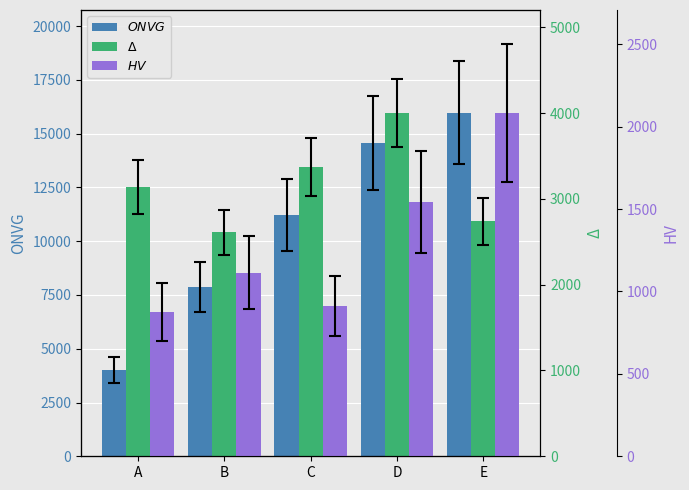

How many groups of bars are there?

5